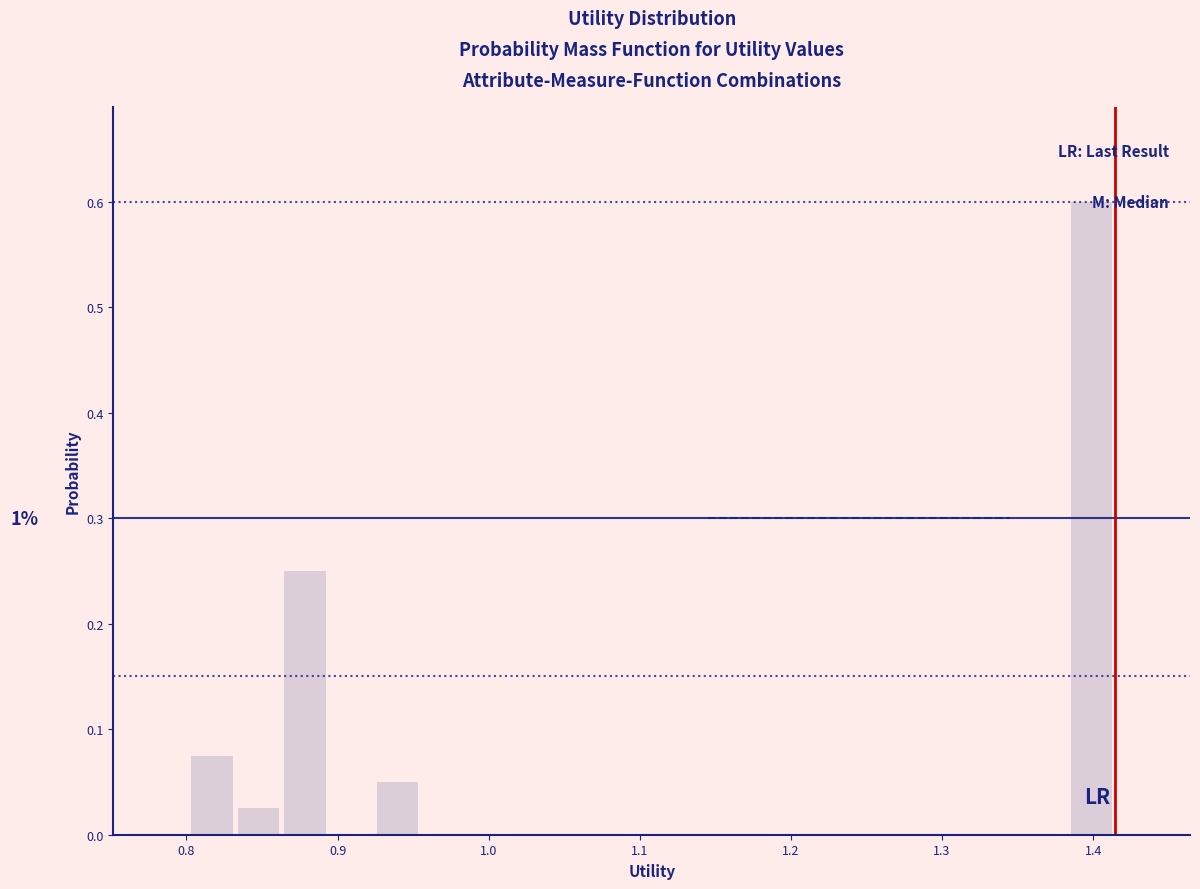

Read against the x-axis, roughly where is the centre of the tallest bar?

1.40